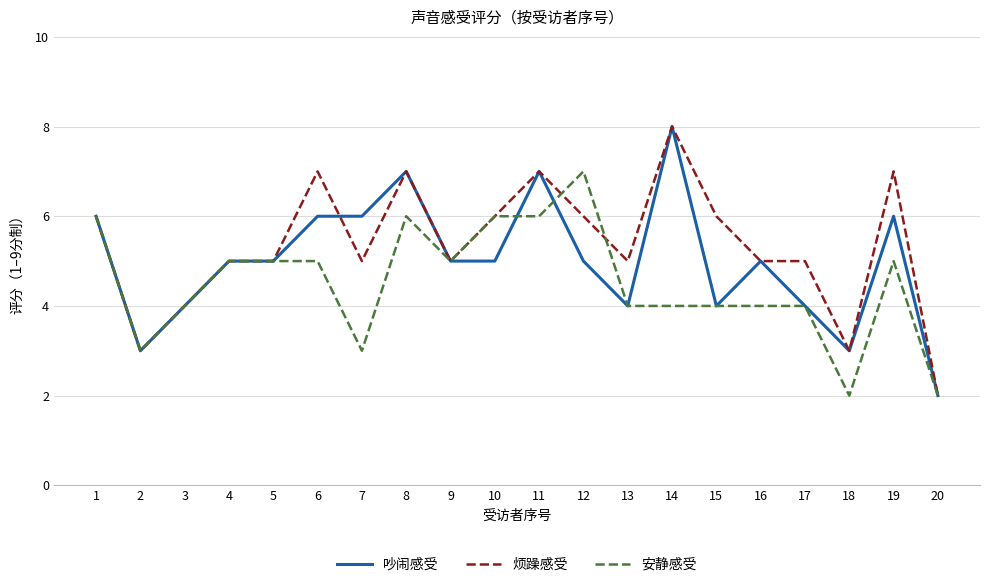

What is the lowest value of the 安静感受 series?

2